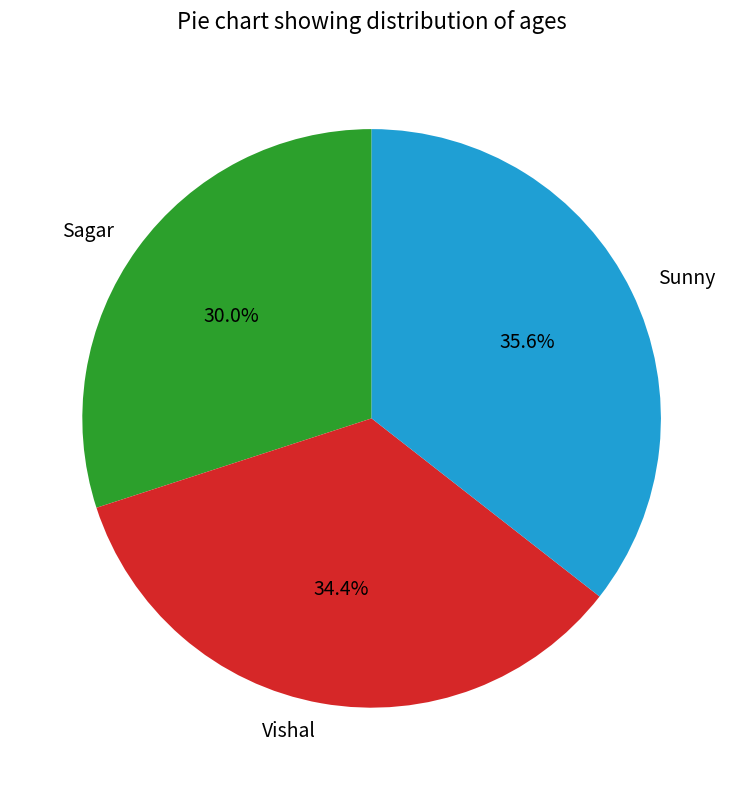

The Sunny slice represents 36% of the pie. True or false?

True